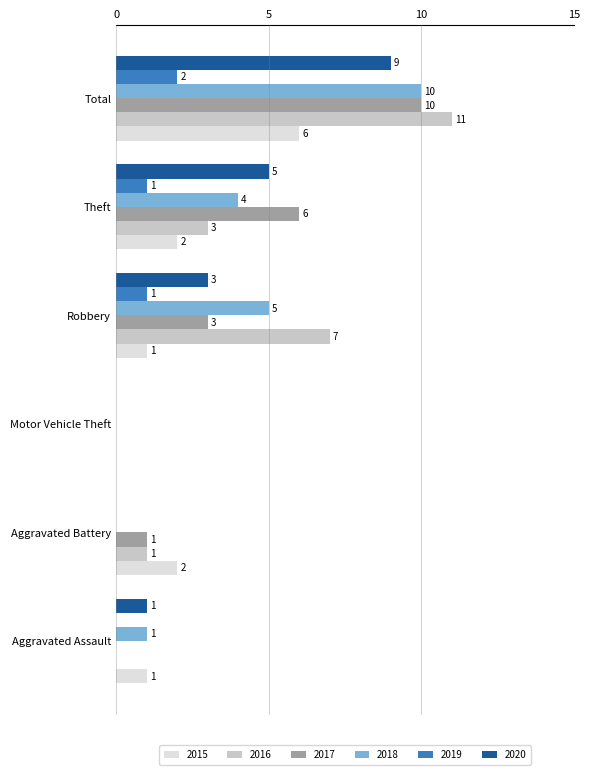

How many data points does each series have?

6